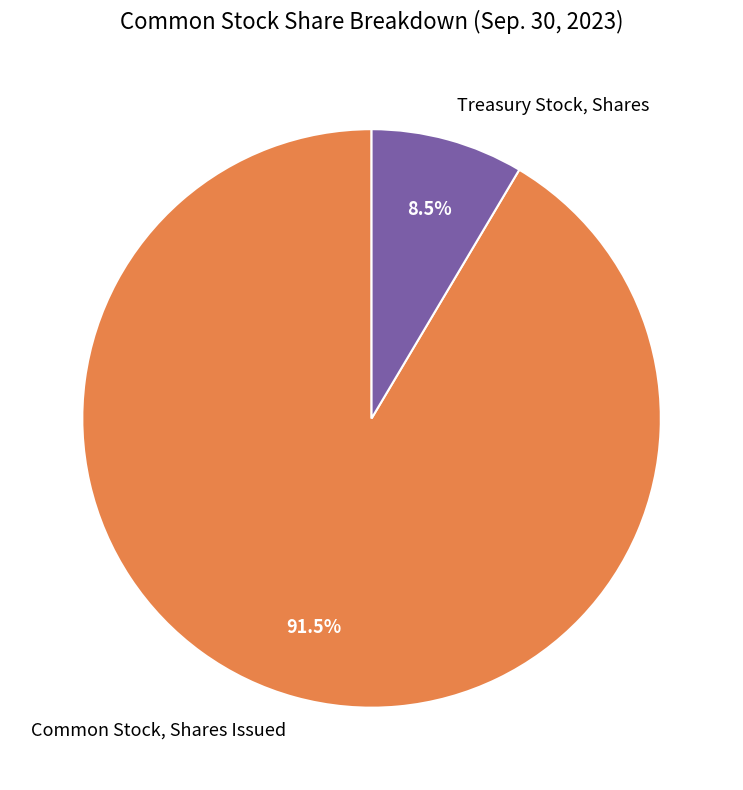

How many slices are in this pie chart?

2